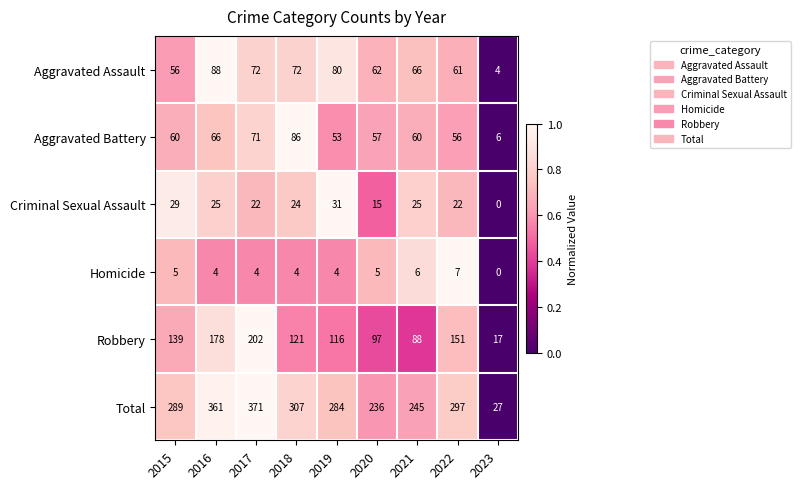

At which label does Aggravated Battery reach its peak?

2018